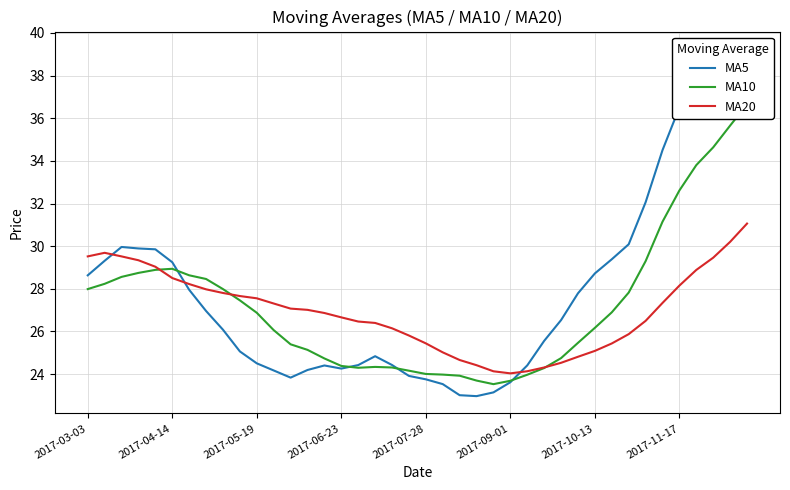

Reading left to right, extract all data points from this chart.

MA5: 28.6	29.3	30.0	29.9	29.9	29.2	28.0	27.0	26.1	25.1	24.5	24.2	23.8	24.2	24.4	24.3	24.4	24.8	24.4	23.9	23.8	23.5	23.0	23.0	23.1	23.6	24.4	25.6	26.5	27.8	28.7	29.4	30.1	32.1	34.5	36.5	38.2	39.2	39.2	38.8
MA10: 28.0	28.2	28.6	28.7	28.9	28.9	28.6	28.5	28.0	27.5	26.9	26.1	25.4	25.1	24.7	24.4	24.3	24.3	24.3	24.2	24.0	24.0	23.9	23.7	23.5	23.7	24.0	24.3	24.8	25.5	26.2	26.9	27.8	29.3	31.1	32.6	33.8	34.6	35.7	36.6
MA20: 29.5	29.7	29.5	29.3	29.0	28.5	28.2	28.0	27.8	27.7	27.6	27.3	27.1	27.0	26.9	26.7	26.5	26.4	26.1	25.8	25.4	25.0	24.7	24.4	24.1	24.0	24.1	24.3	24.5	24.8	25.1	25.4	25.9	26.5	27.3	28.2	28.9	29.5	30.2	31.1